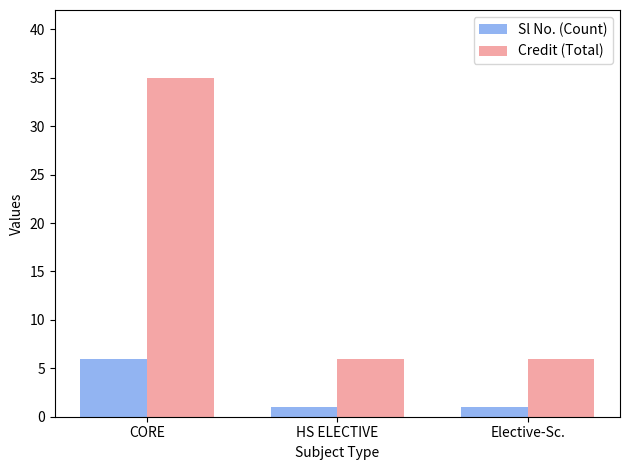

What is the maximum value shown in the chart?

35